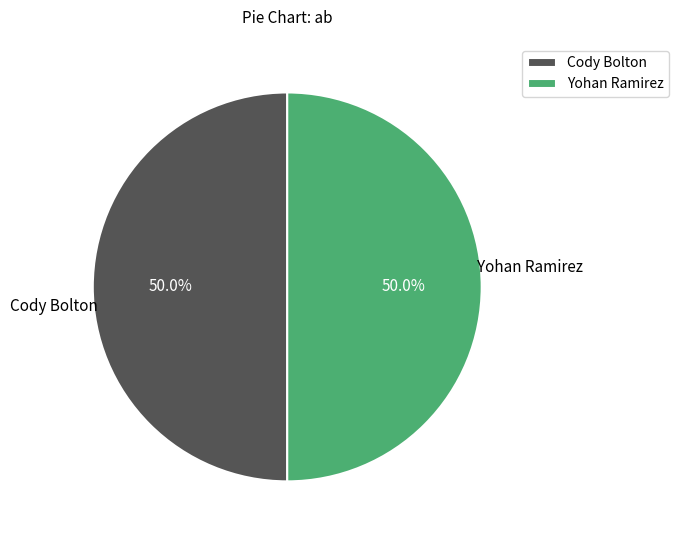

To the nearest percent, what is the average slice percentage?

50%